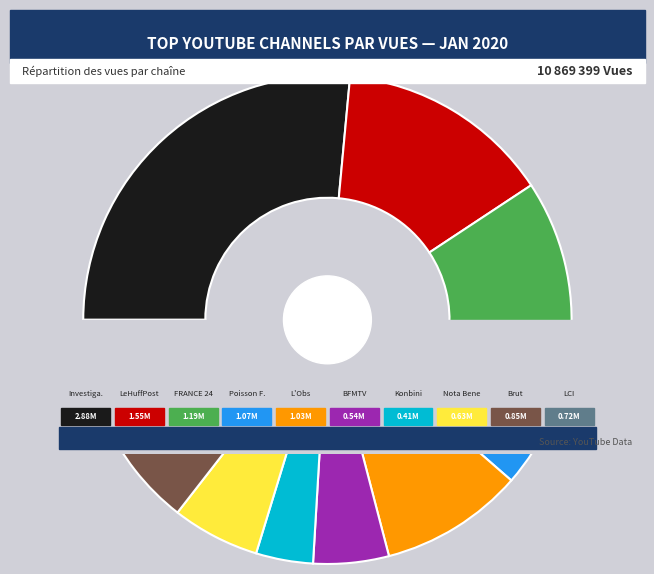

How many segments does this pie chart have?

10